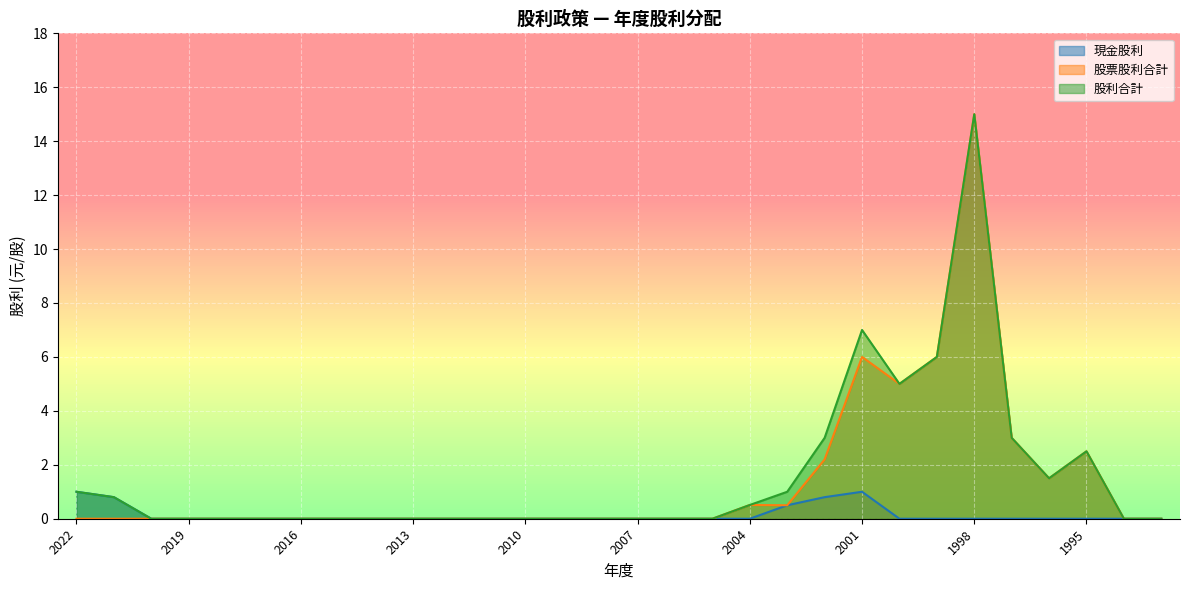

At which category is the sum across all series the highest?

1998